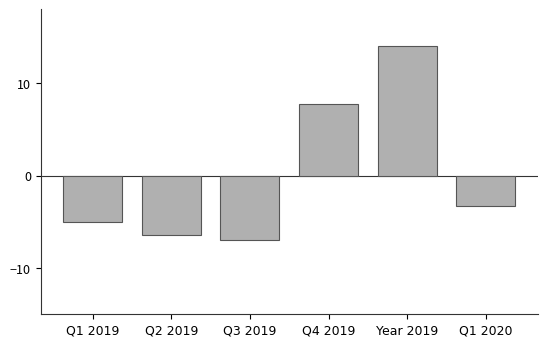

What is the difference between the second highest and minimum values?

14.8